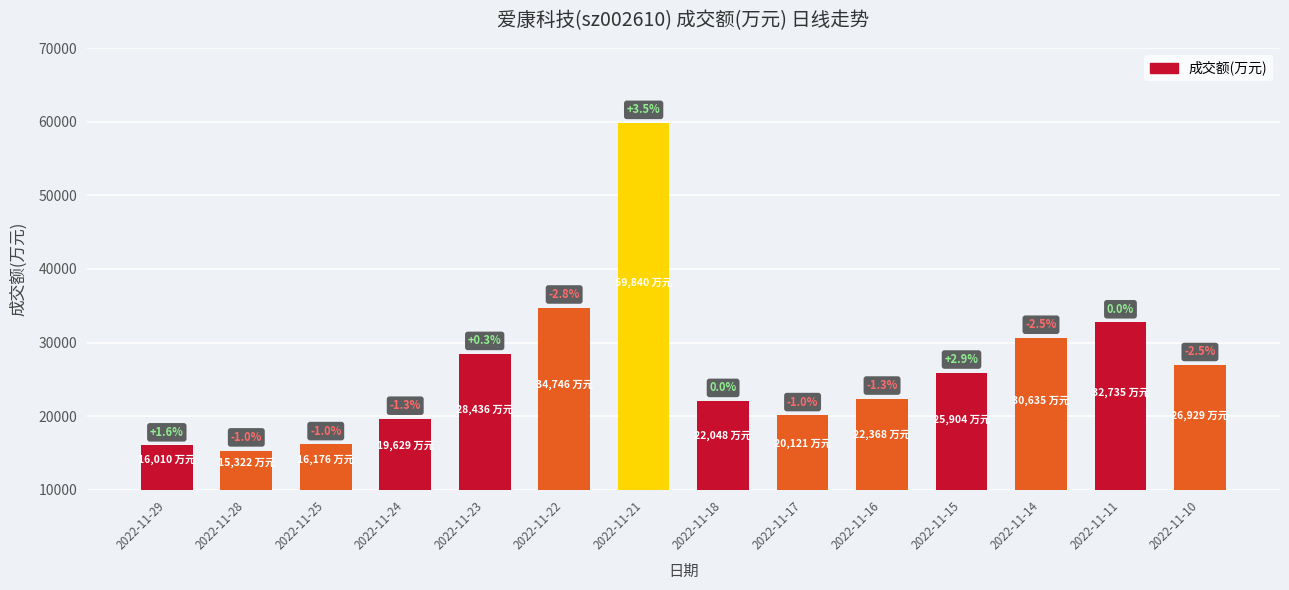

Does the chart contain any negative values?

No